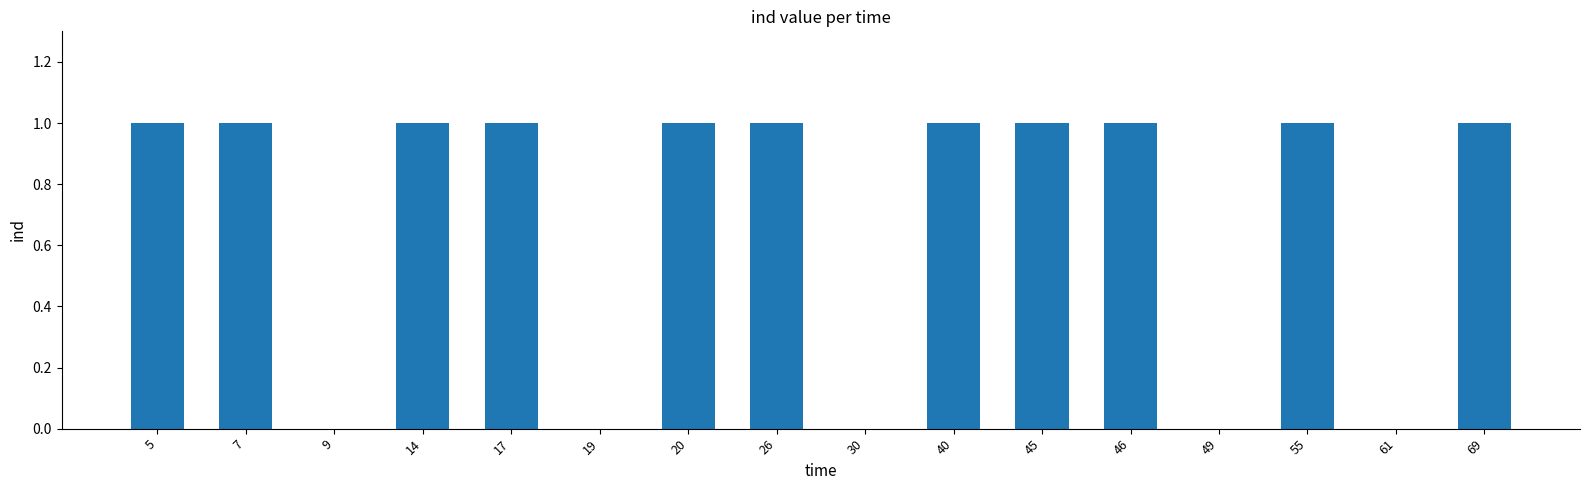

What is the average value?

1